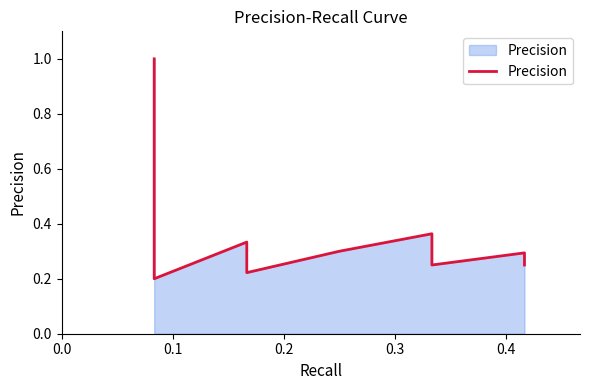

What position from the left is 0.2?

3